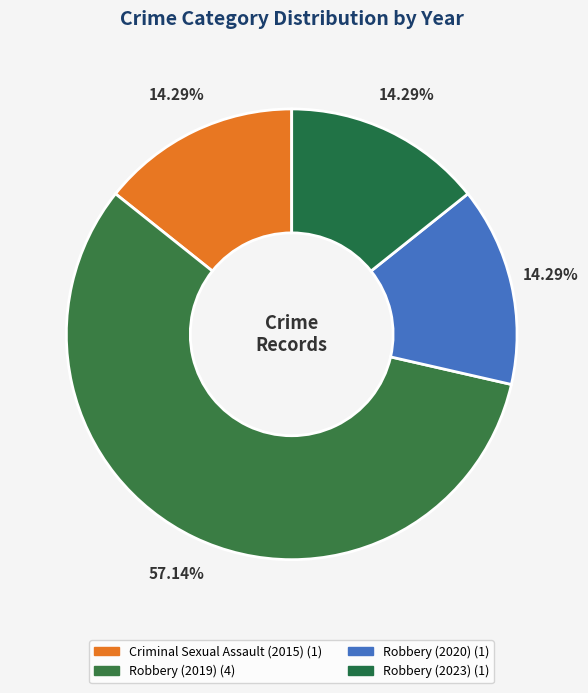

True or false: Criminal Sexual Assault (2015) accounts for 14% of the total.

True